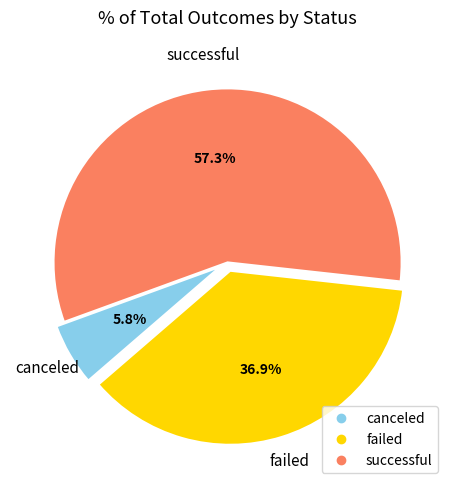

Combined, what portion of the pie is canceled and failed?

42.7%